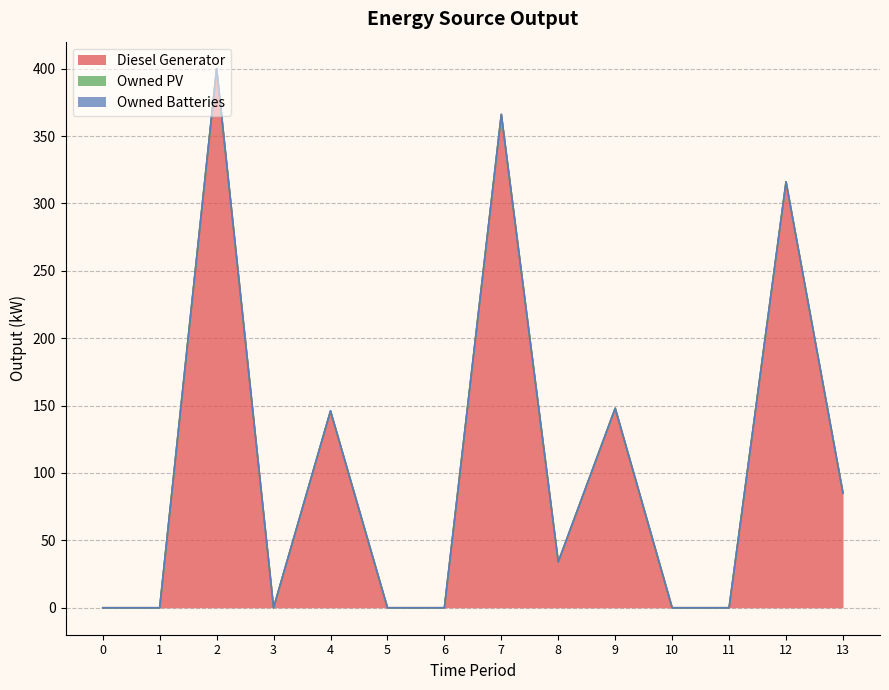

How many distinct data groups are displayed?

3